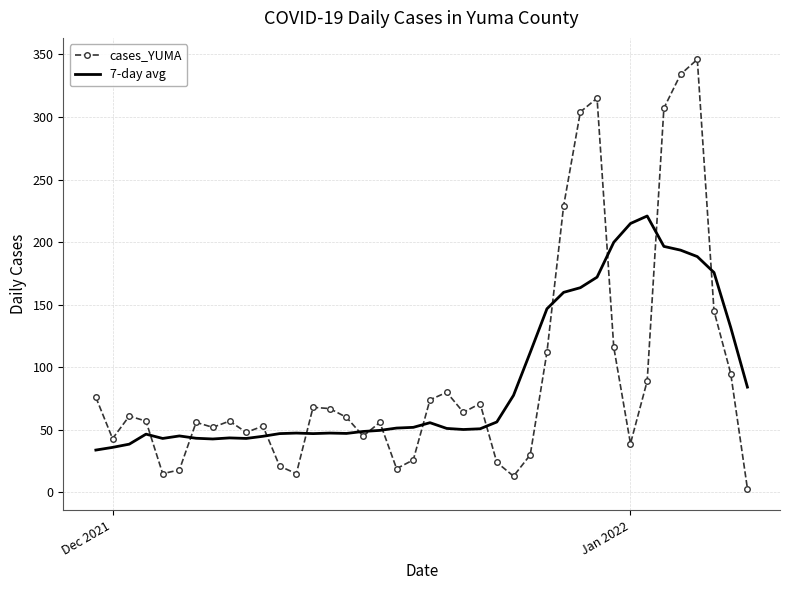

List the series in order of their peak value, highest first.

cases_YUMA, 7-day avg